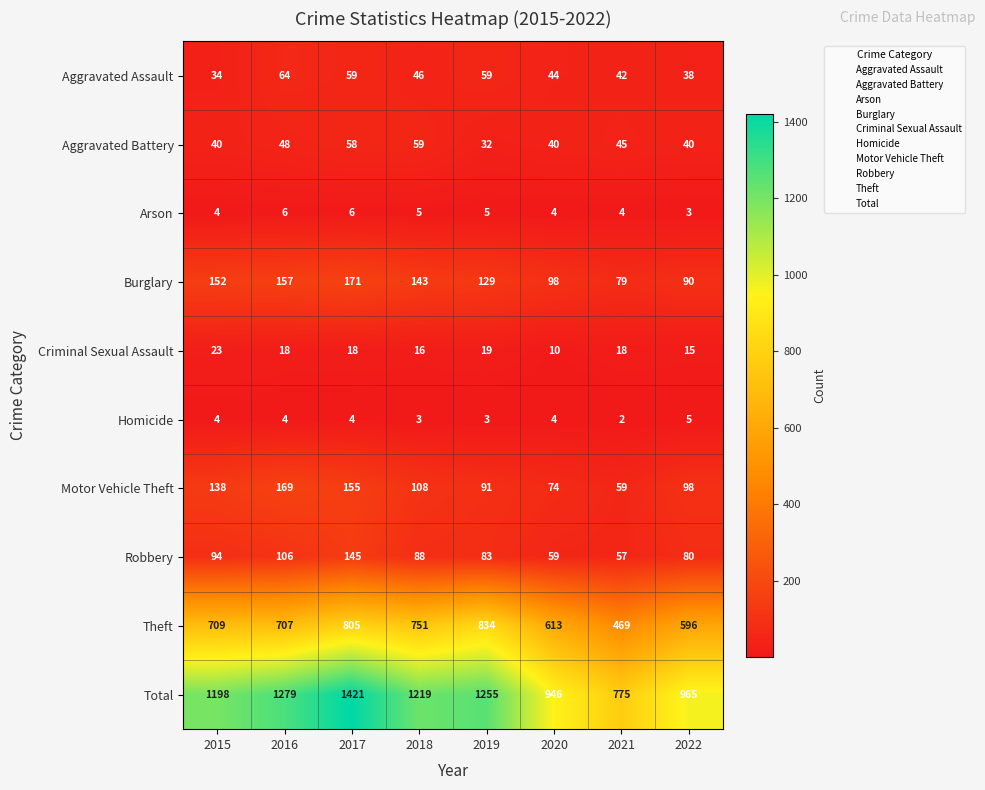

What value does the Arson series have at 2016?

6